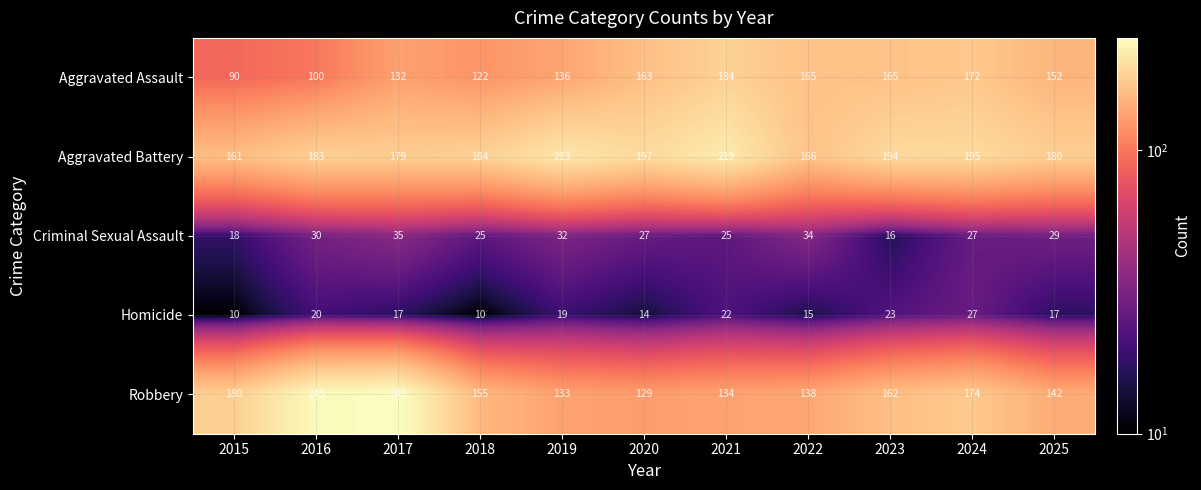

The value of Robbery at 2022 is 138. True or false?

True